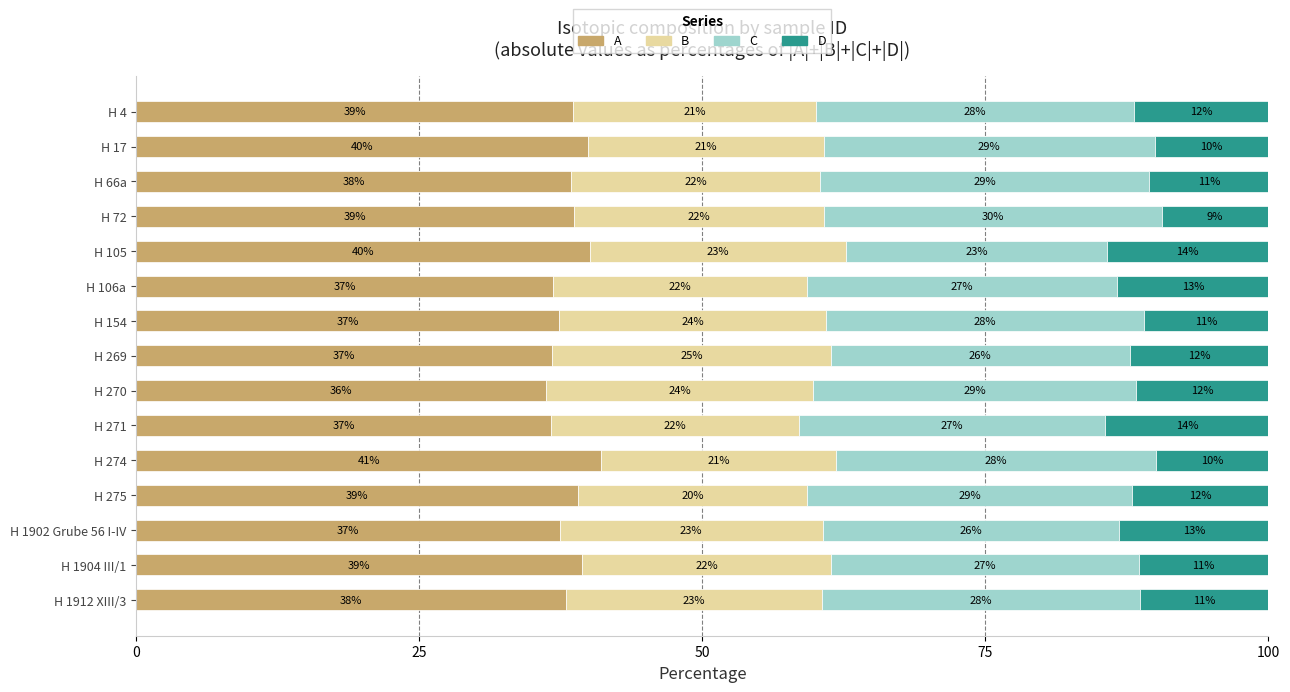

What is the highest value of the A series?

41.1